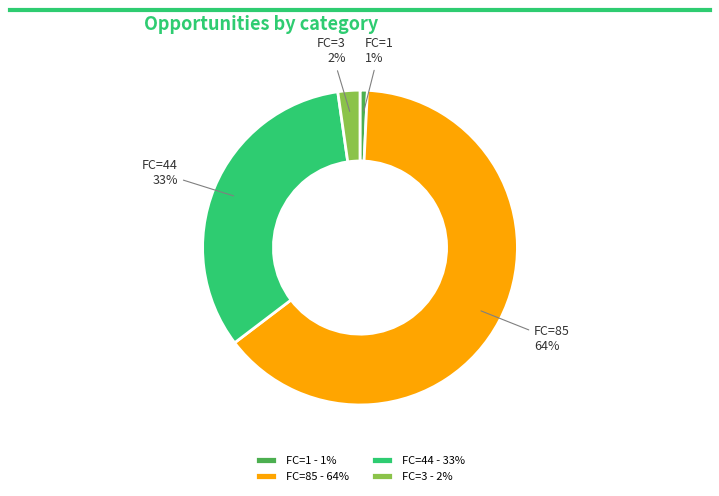

What is the largest slice in the pie chart?

FC=85 - 64%